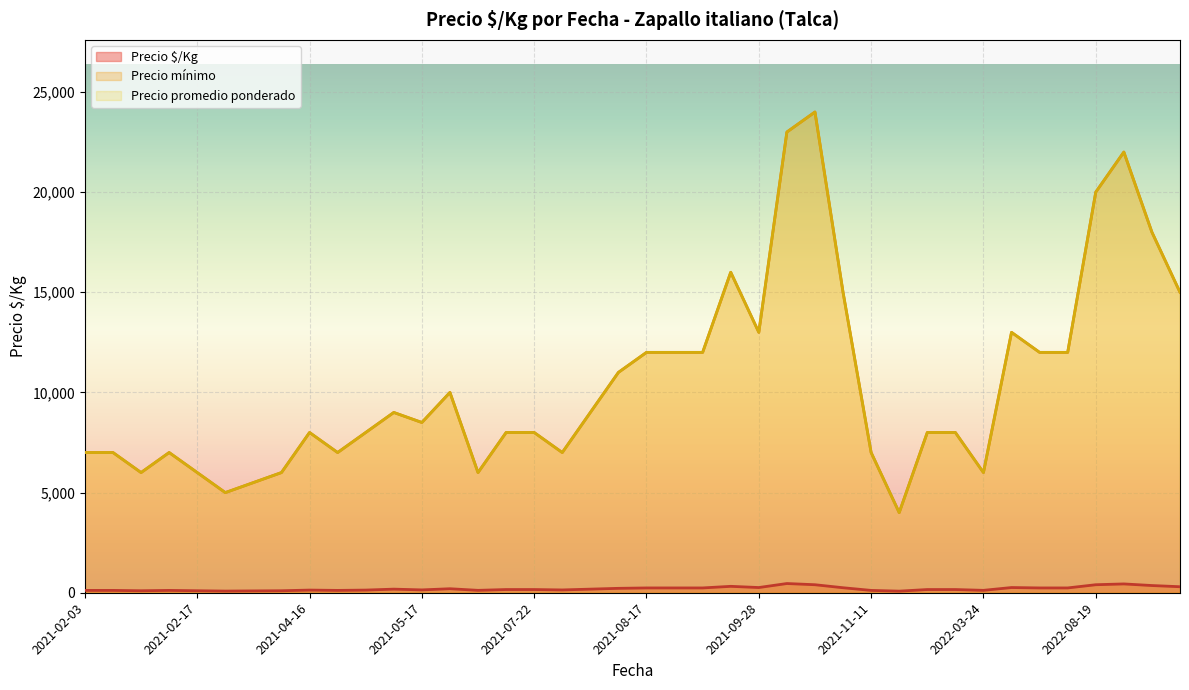

Which series has the largest total across all categories?

Precio promedio ponderado